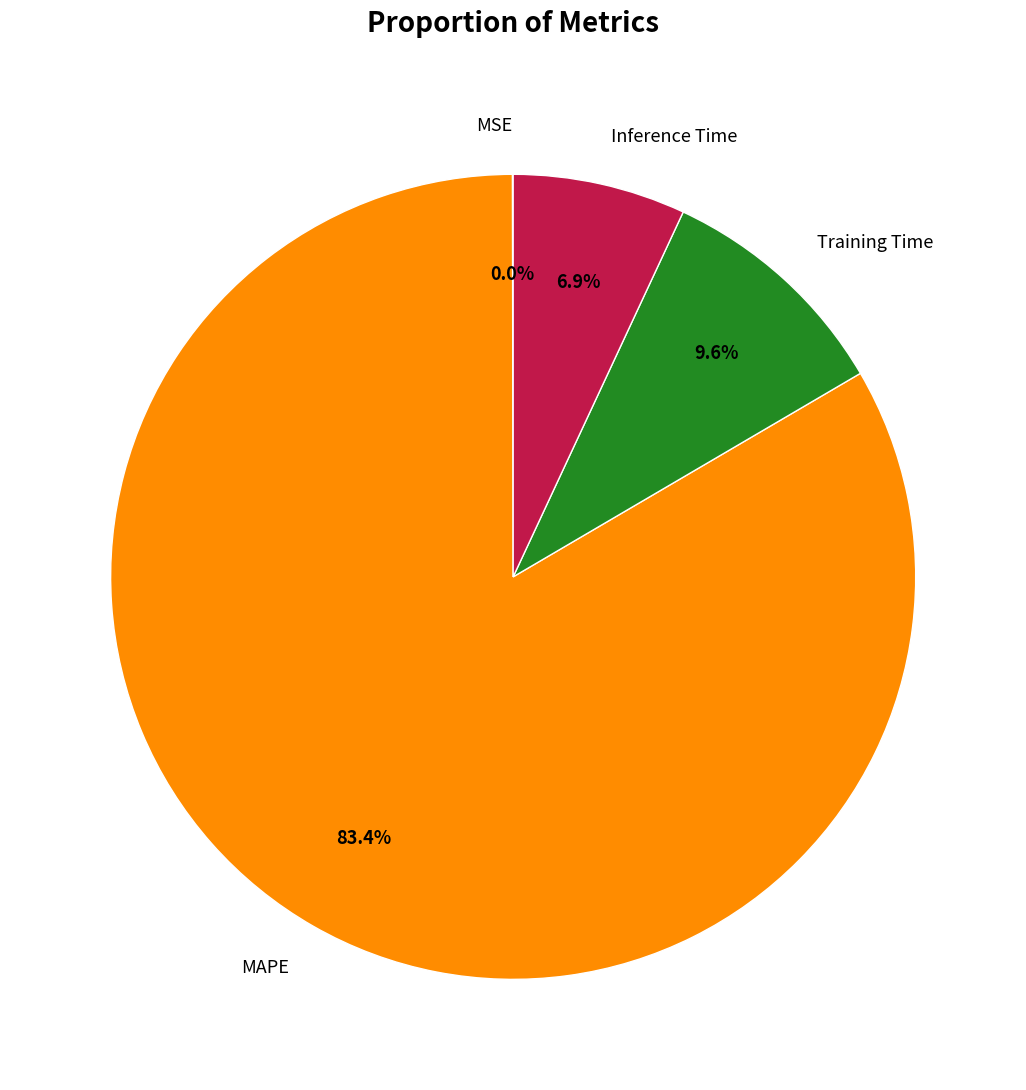

To the nearest percent, what is the combined percentage of MAPE and Inference Time?

90%